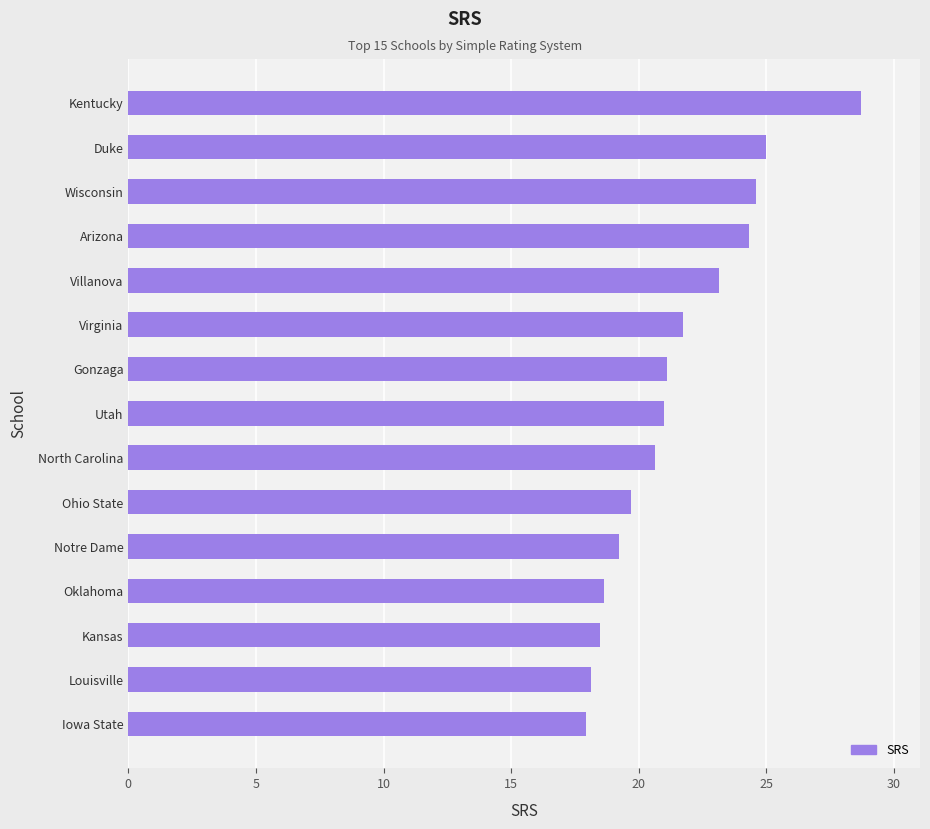

At which label is the value closest to 23?

Villanova